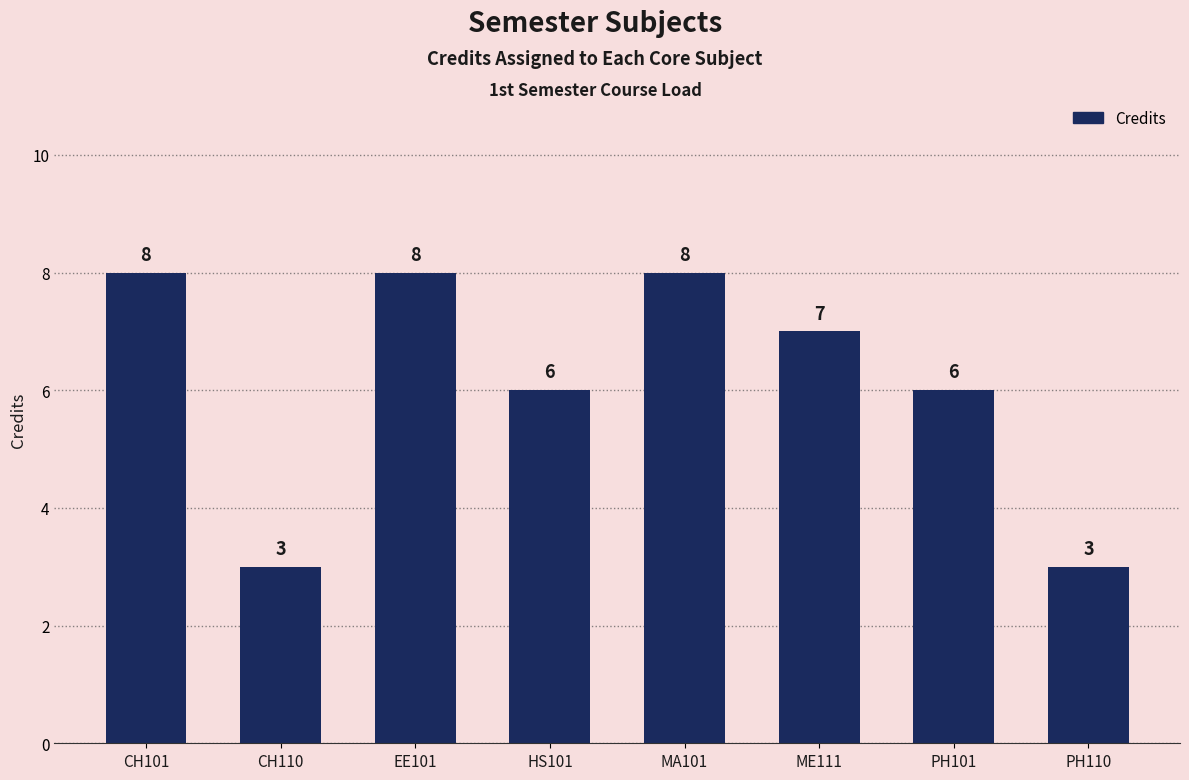

What is the minimum value shown in the chart?

3